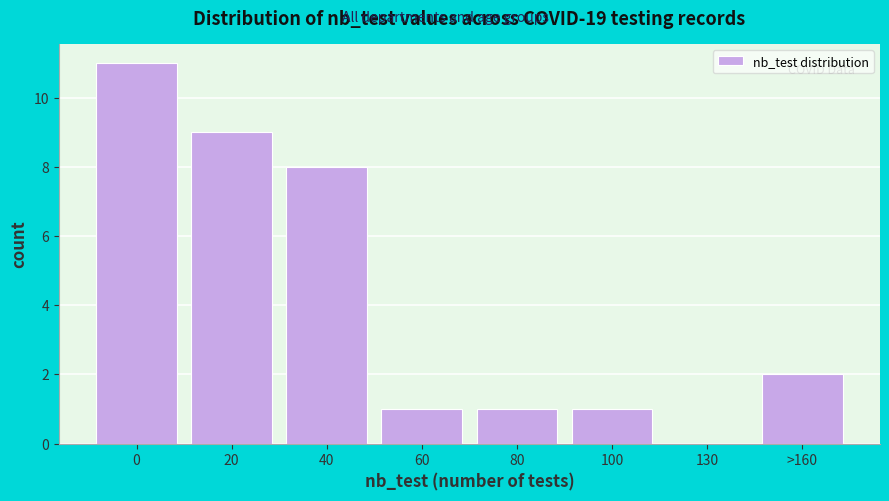

Reading left to right, what are all the values shown in this chart?

0=11	20=9	40=8	60=1	80=1	100=1	130=0	>160=2